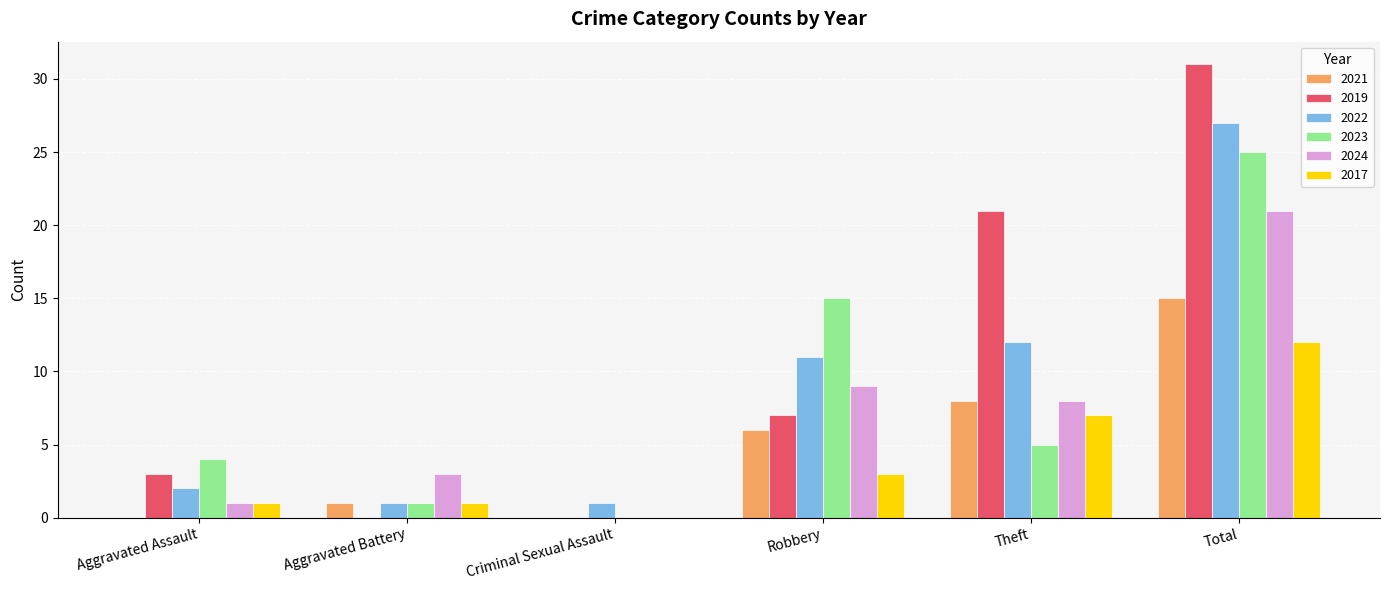

What is the difference between the 2017 values at Total and Criminal Sexual Assault?

12